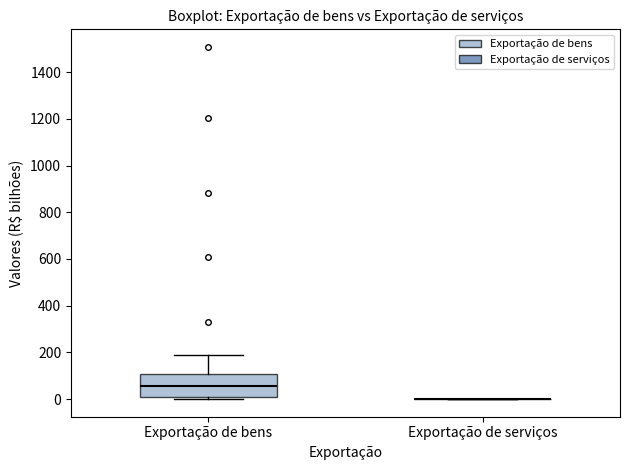

Reading left to right, read every box against the y-axis: the position of its median line, the range the box covers, and the ends of its whiskers. The values are not printed on the chart, so give them approximately, as read against the axis.

Exportação de bens: median 60, box 0 to 100, whiskers 0 (just below the box's lower edge) to 200
Exportação de serviços: box collapsed to a line at 0, whiskers 0 to 0